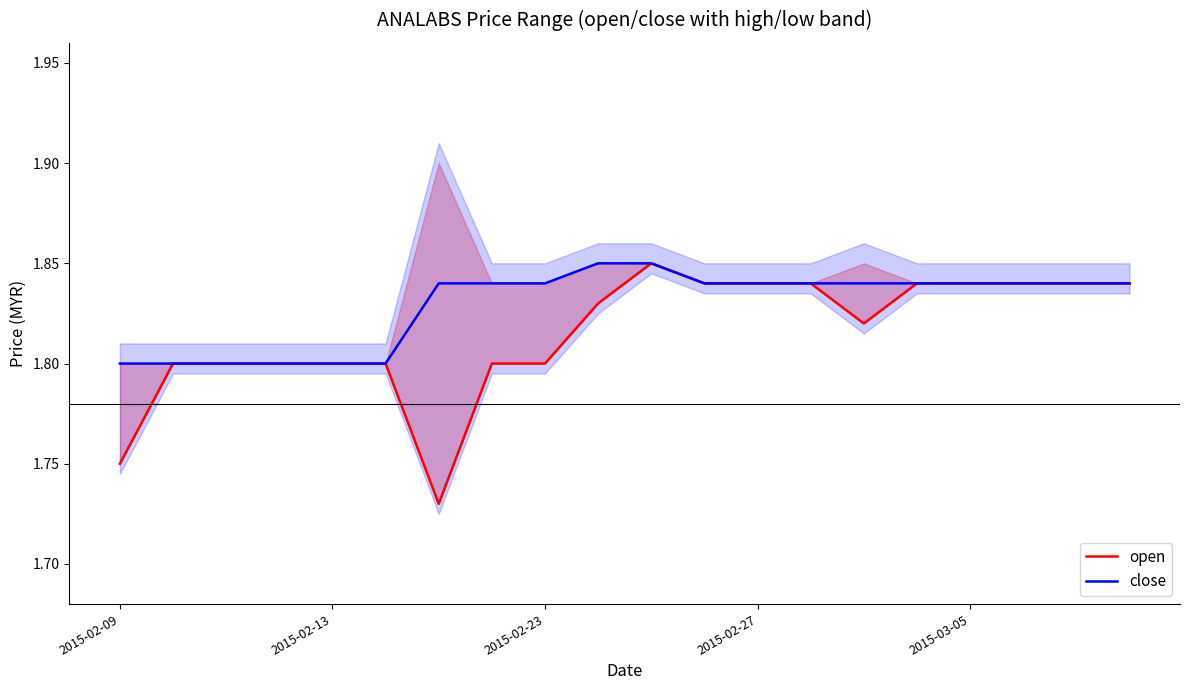

True or false: close and open intersect in this chart.

False